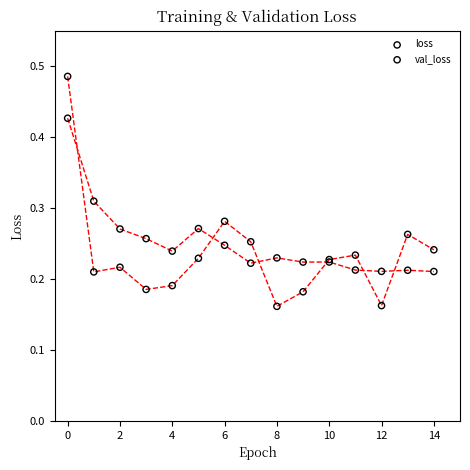

Which series reaches the minimum Y coordinate?

loss